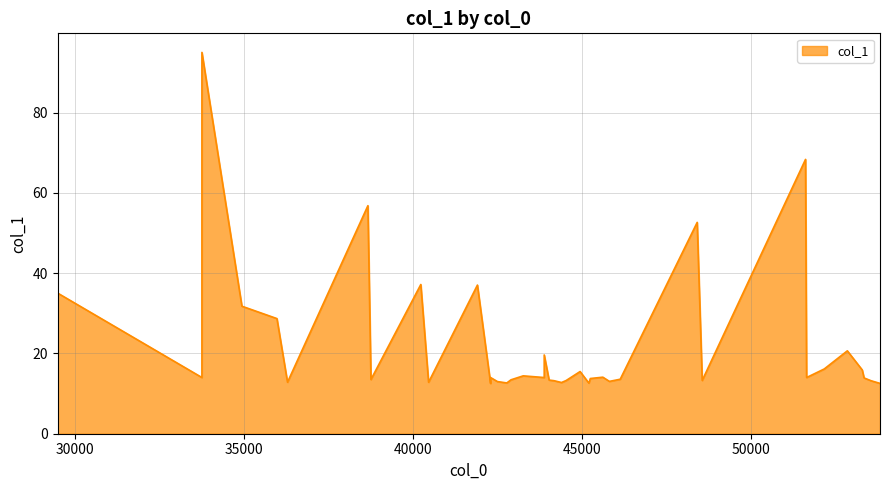

What is the difference between the second highest and second lowest values?

55.8